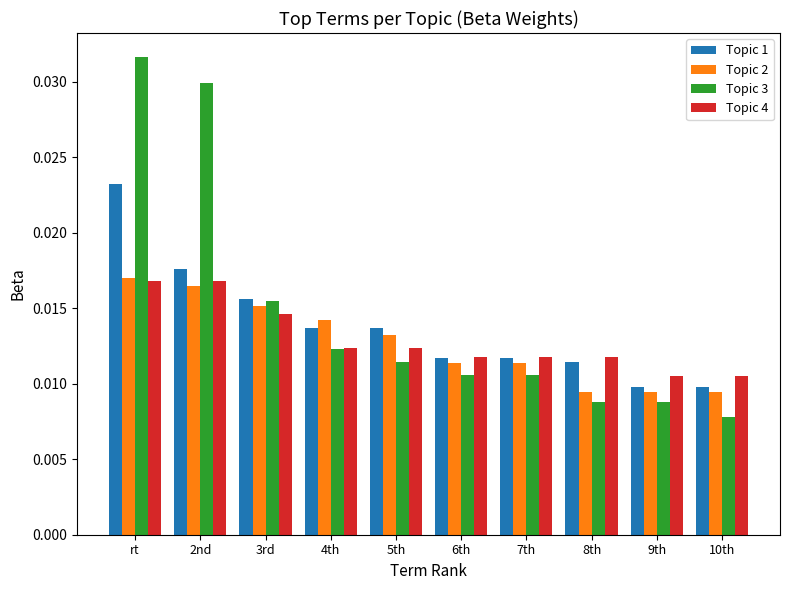

Are the bars horizontal?

No